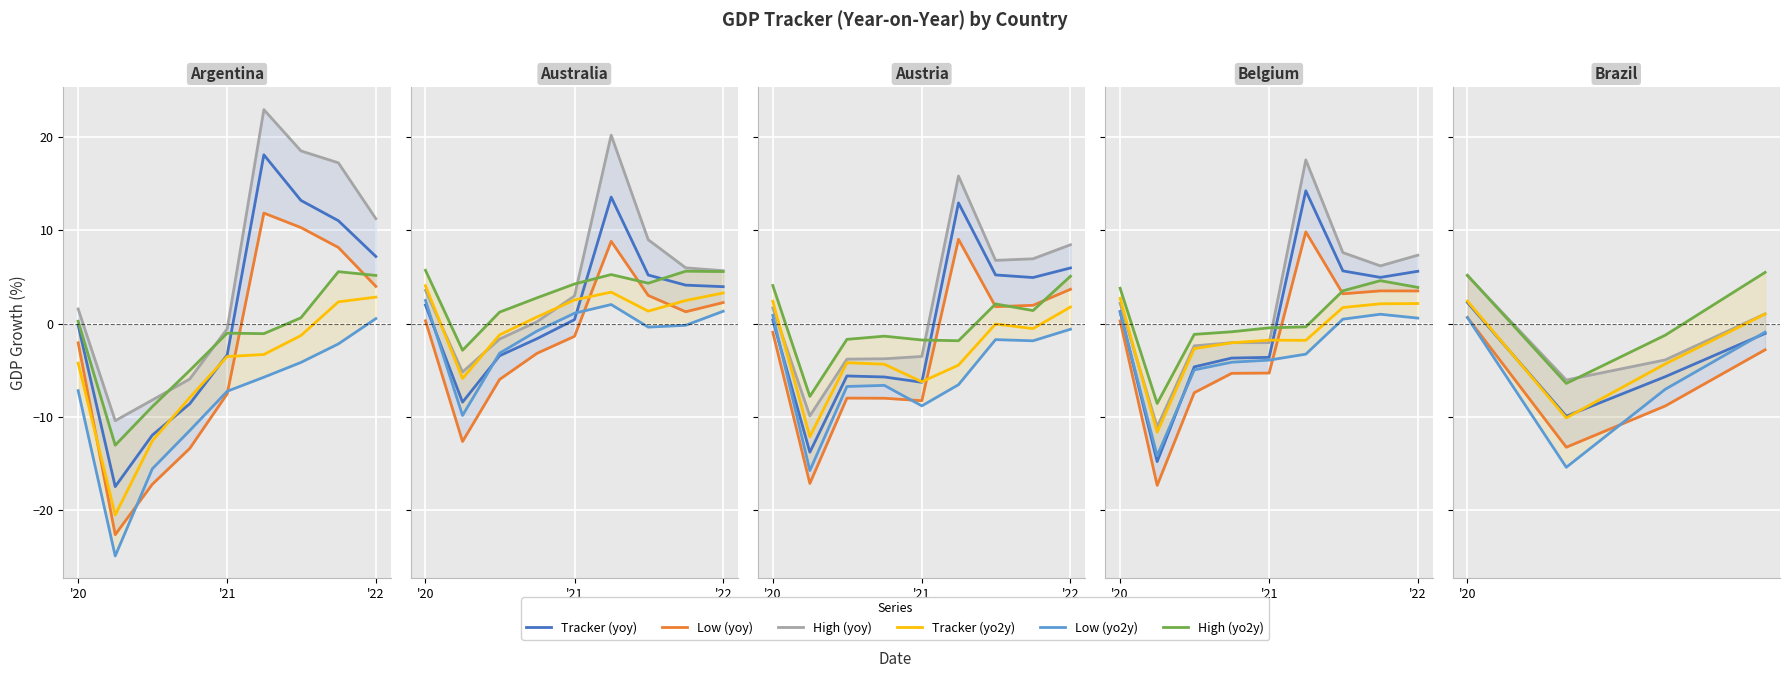

What are all the series names shown in the legend?

Tracker (yoy), Low (yoy), High (yoy), Tracker (yo2y), Low (yo2y), High (yo2y)